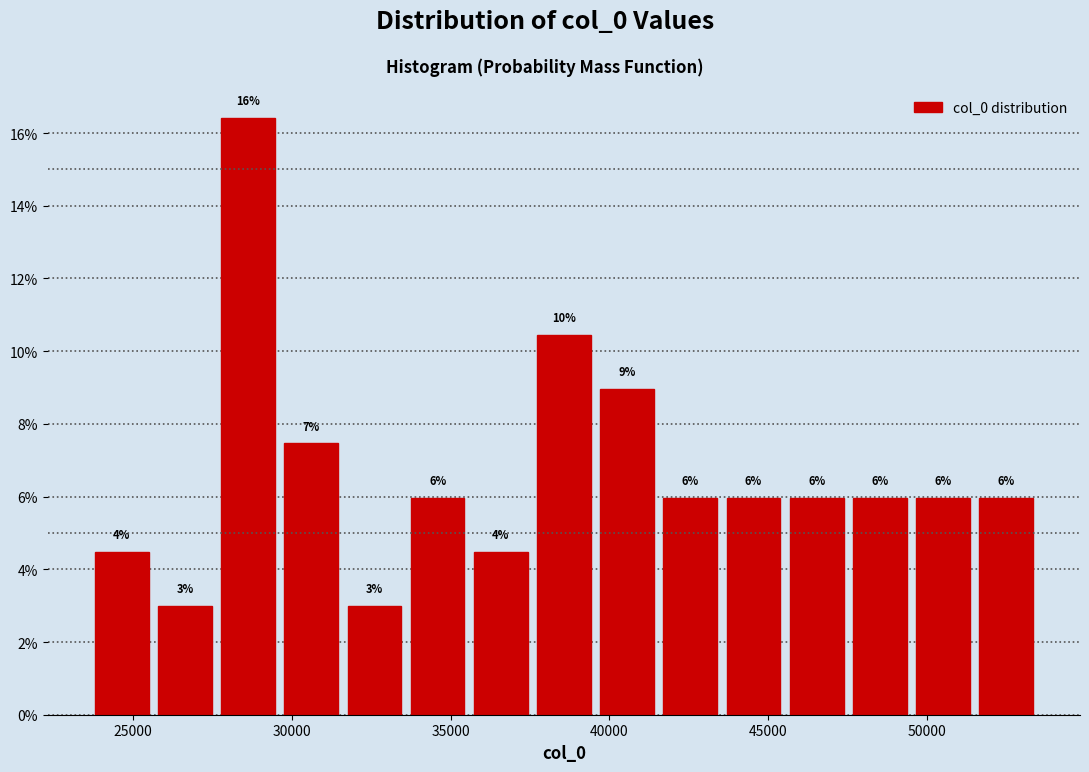

Around what value on the x-axis is the tallest bar? Give the approximate position of its centre, as read against the axis.

28500